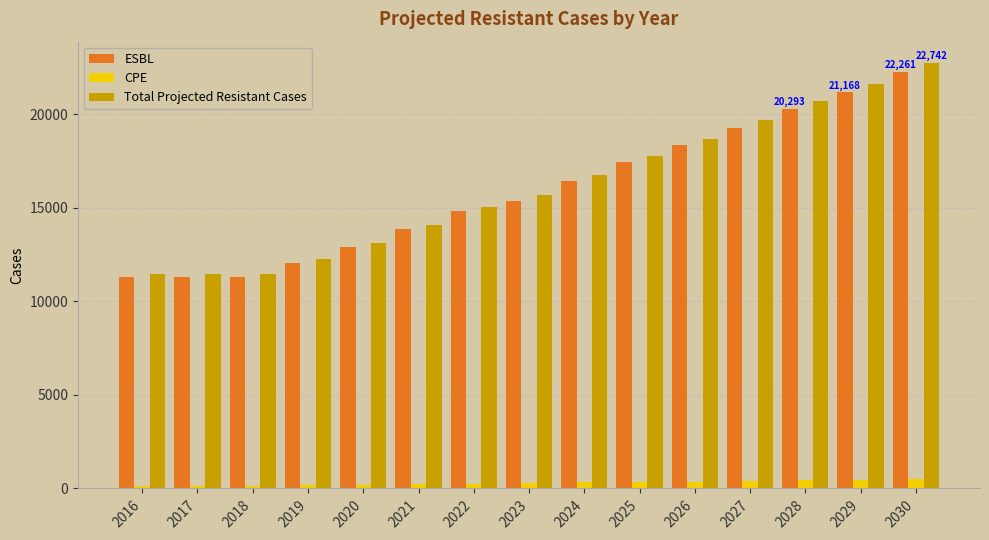

What is the difference between the maximum and minimum values in the CPE series?

341.2